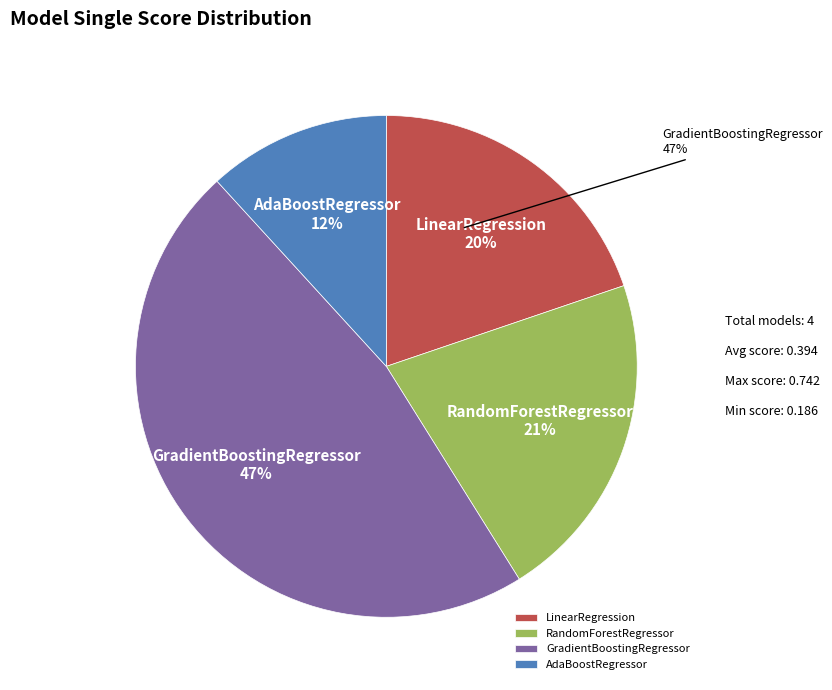

Rank the categories by value from highest to lowest.

GradientBoostingRegressor, RandomForestRegressor, LinearRegression, AdaBoostRegressor